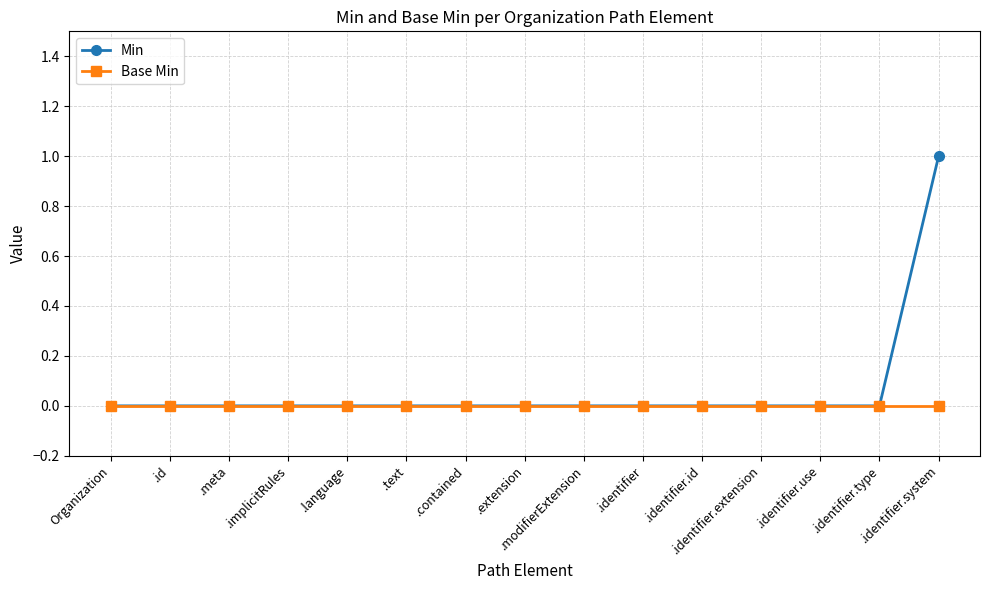

Is this an area chart (filled region under the line)?

No